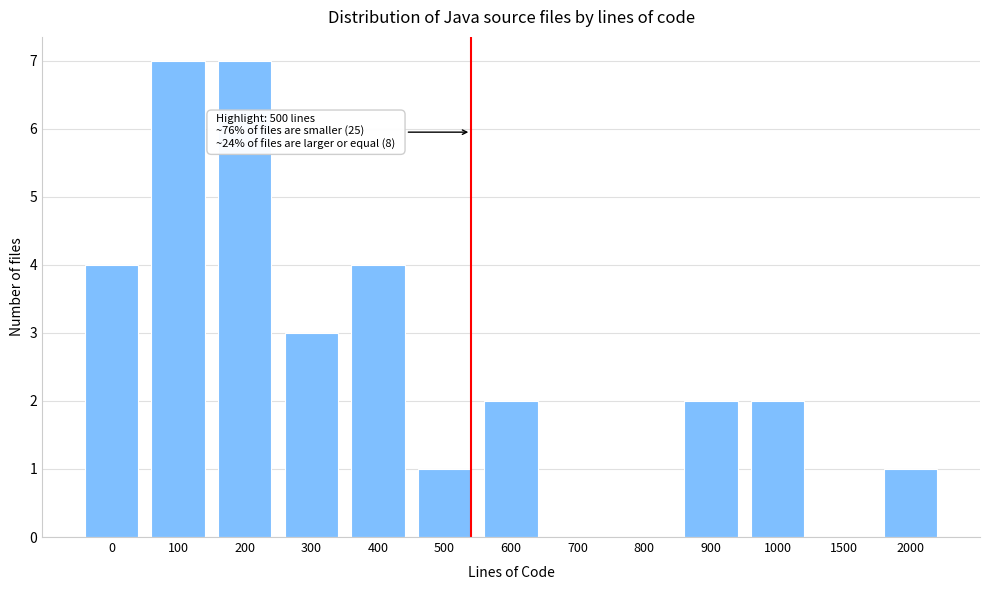

Reading left to right, what are all the values shown in this chart?

0=4	100=7	200=7	300=3	400=4	500=1	600=2	700=0	800=0	900=2	1000=2	1500=0	2000=1